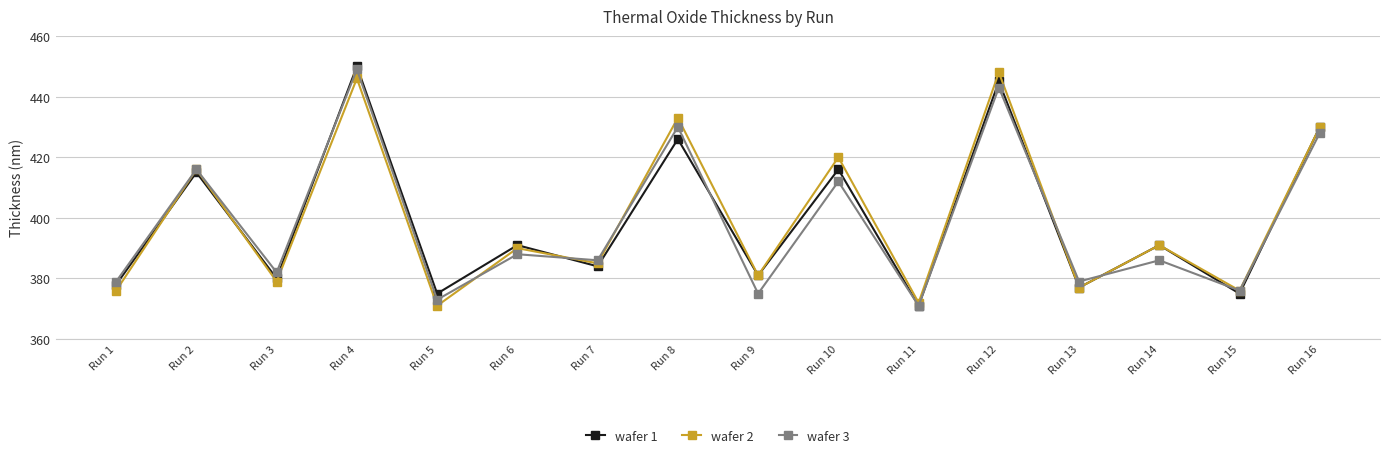

At how many categories does at least one series exceed 422?

4